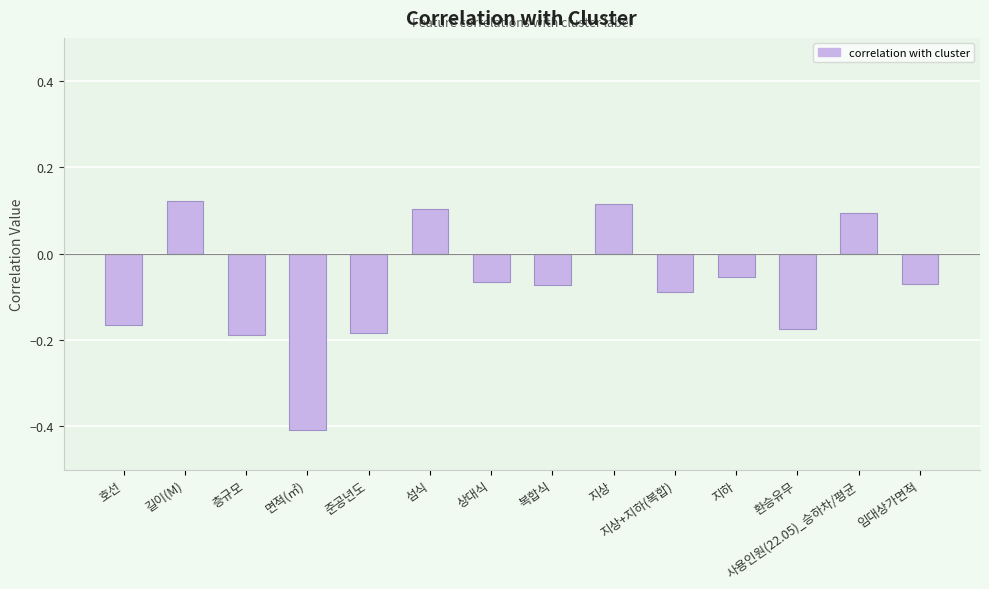

What is the label of the 11th bar from the left?

지하